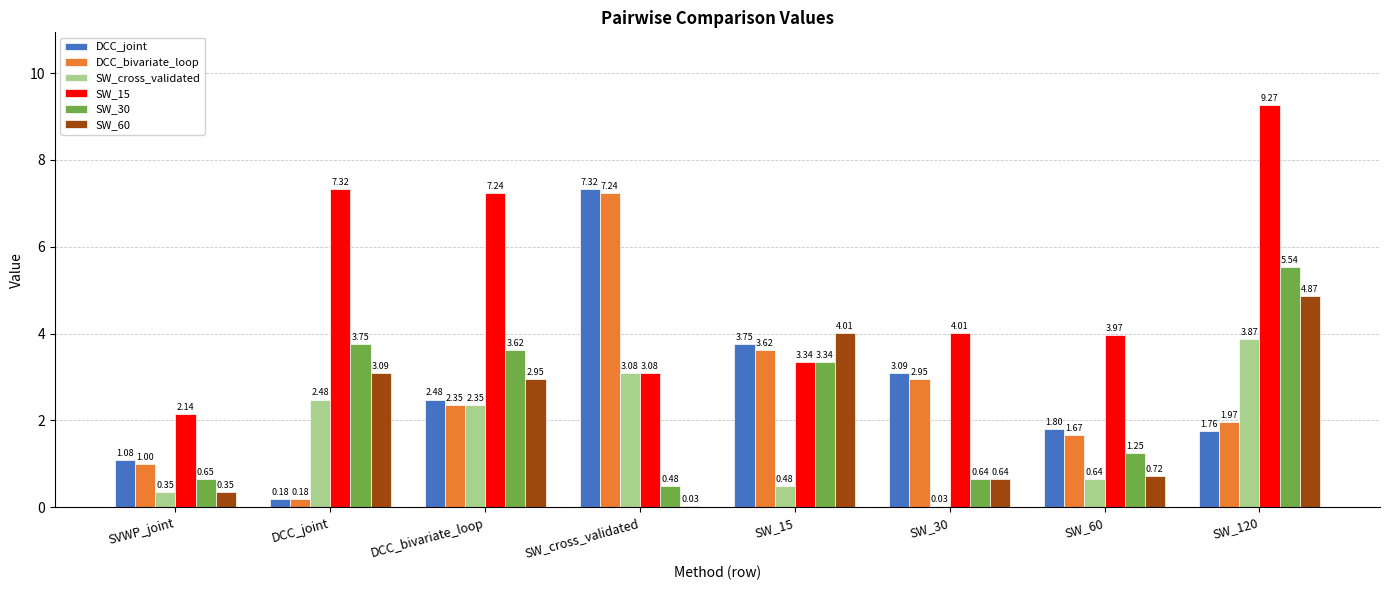

Which series has the largest total across all categories?

SW_15